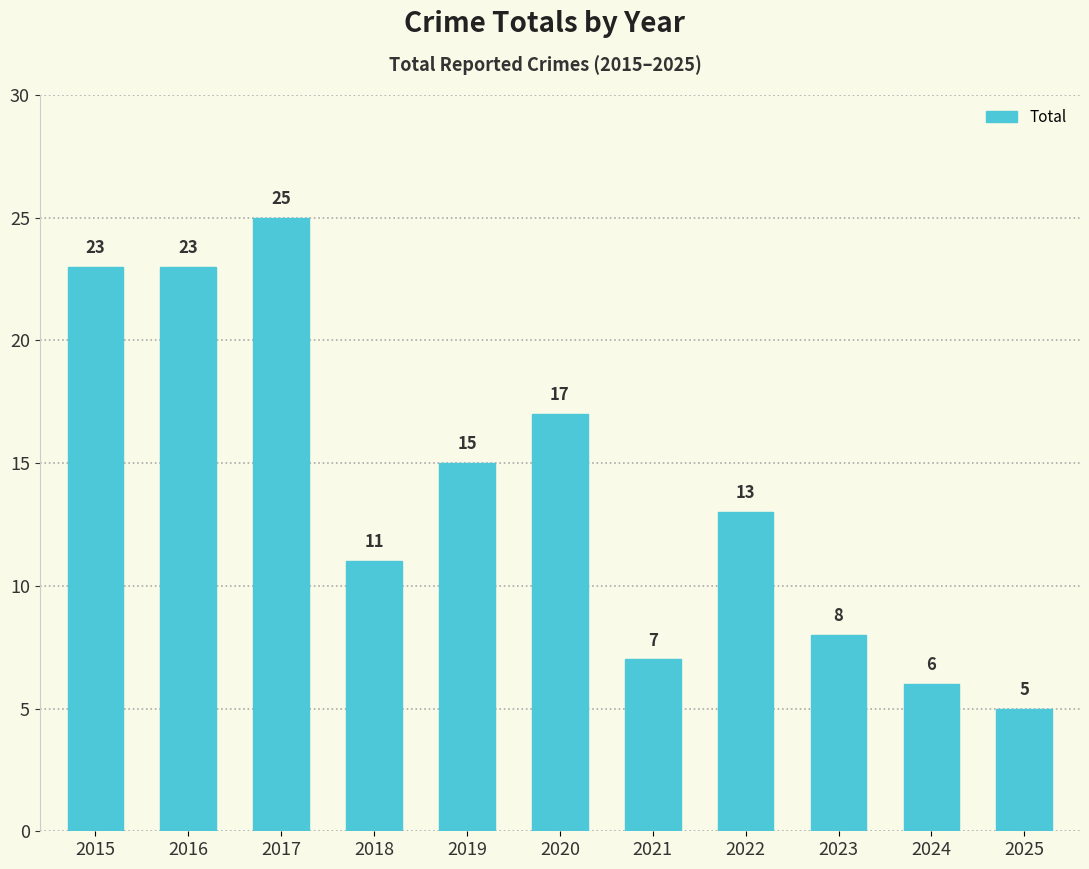

At which label is the value closest to 15?

2019